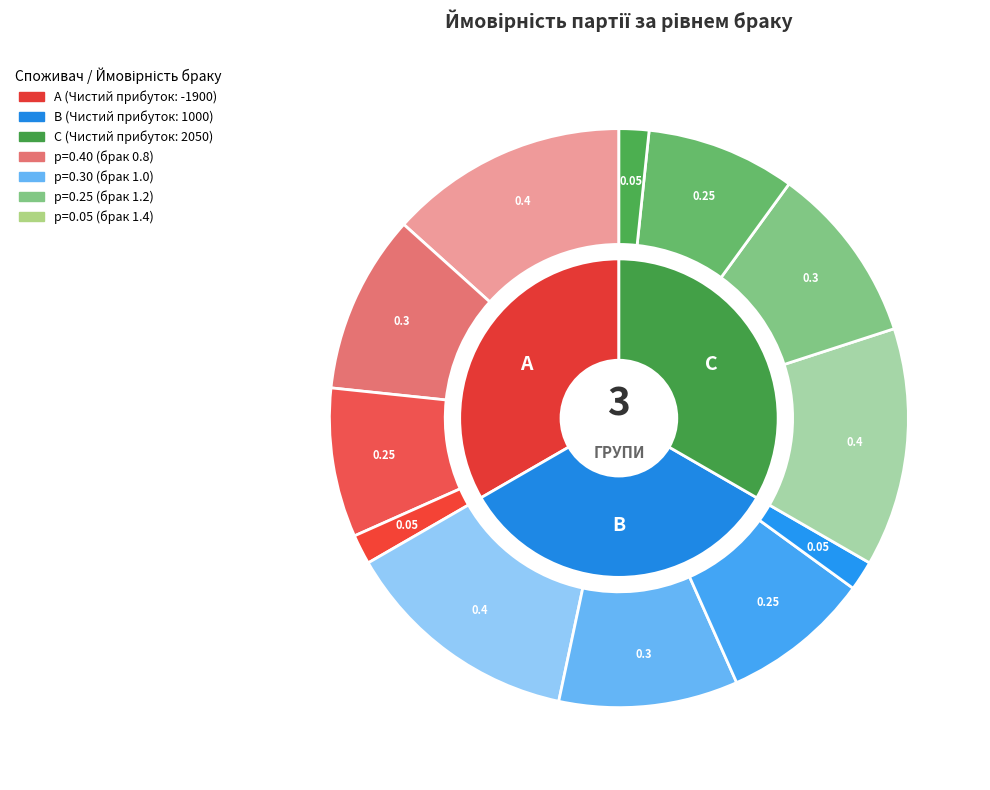

To the nearest percent, what is the combined percentage of 0.8 and 1.0?

70%